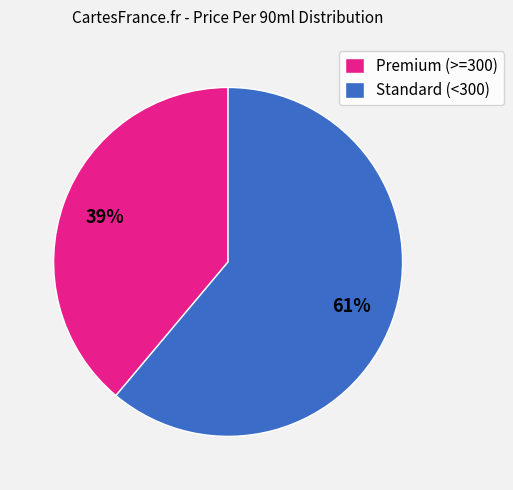

Is there any slice that represents more than half of the pie?

Yes